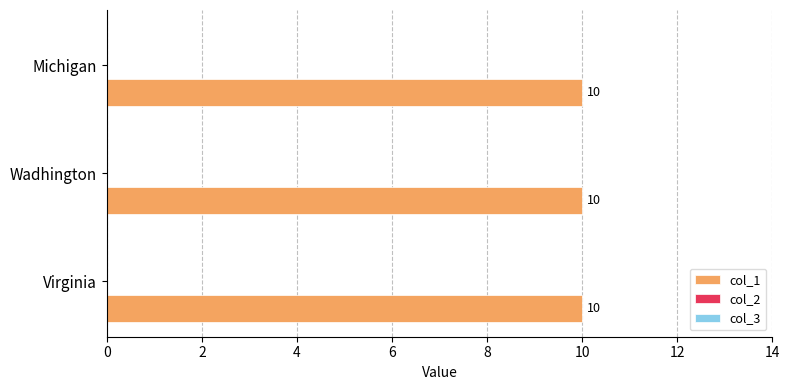

How many groups of bars are there?

3